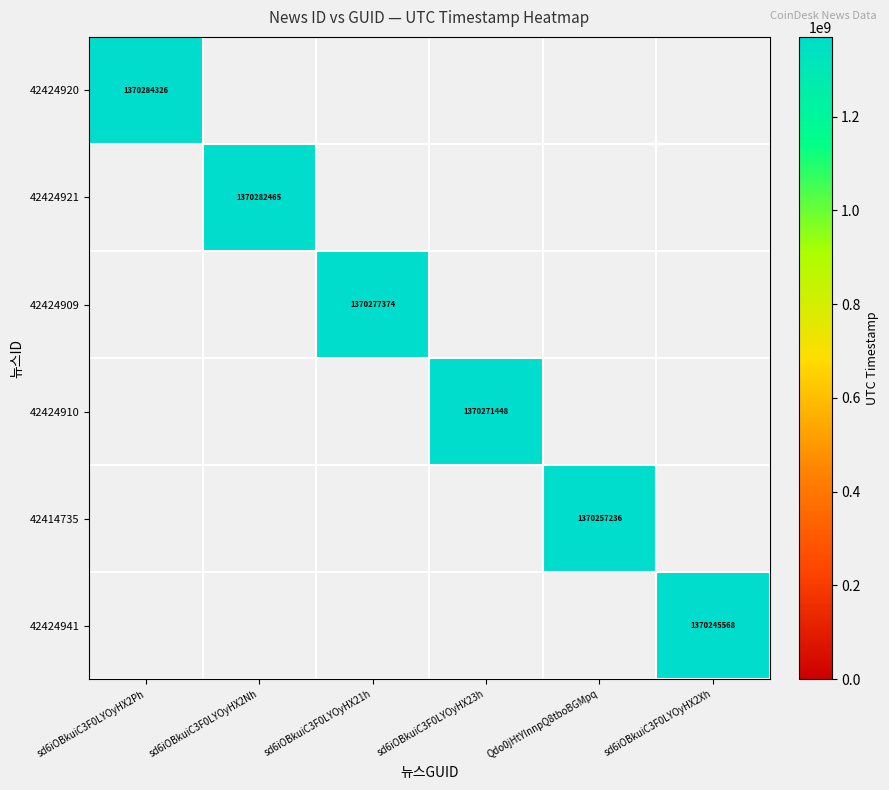

What is the average value of the 42414735 series?

228376206